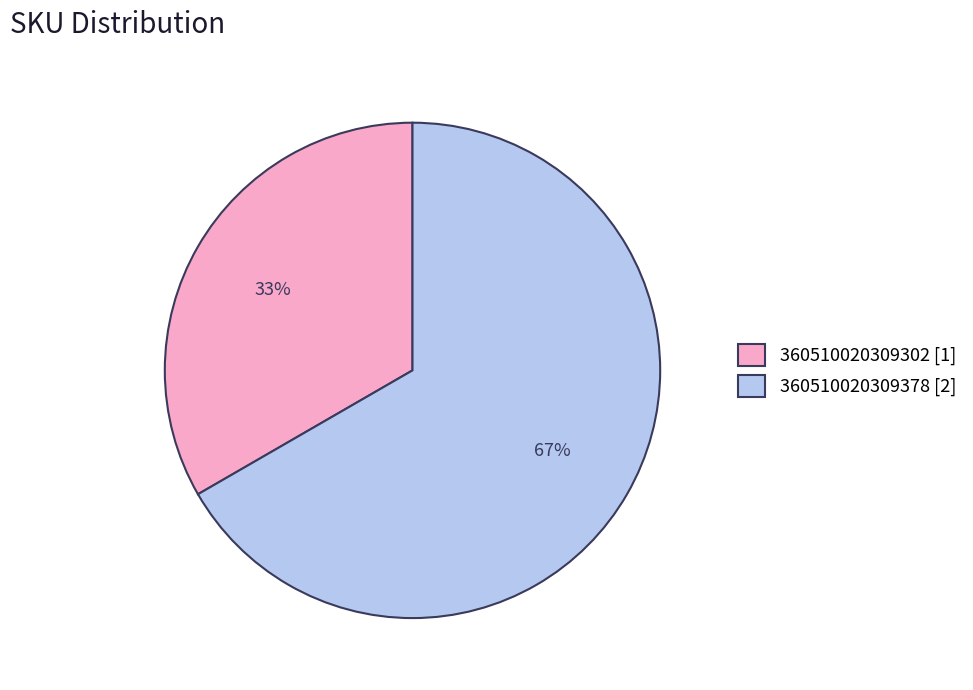

To the nearest percent, what is the combined percentage of 360510020309302 and 360510020309378?

100%